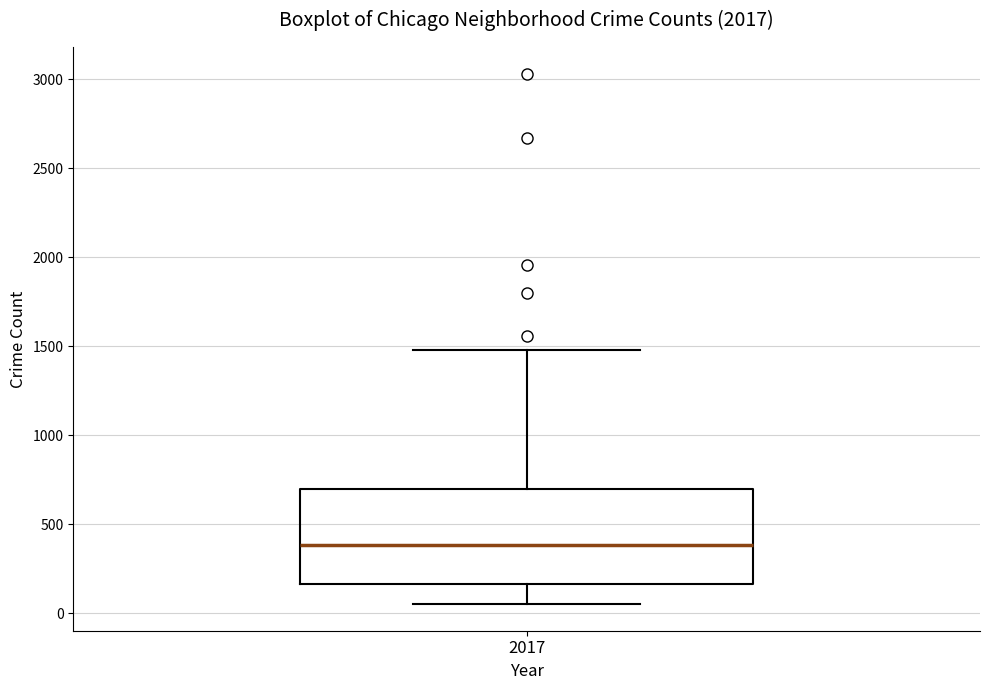

Transcribe this box plot: give where the median line is, the range the box spans, and where the two whiskers end, as read against the y-axis. The values are not printed on the chart, so give them approximately, as read against the axis.

median 400, box 150 to 700, whiskers 50 to 1500